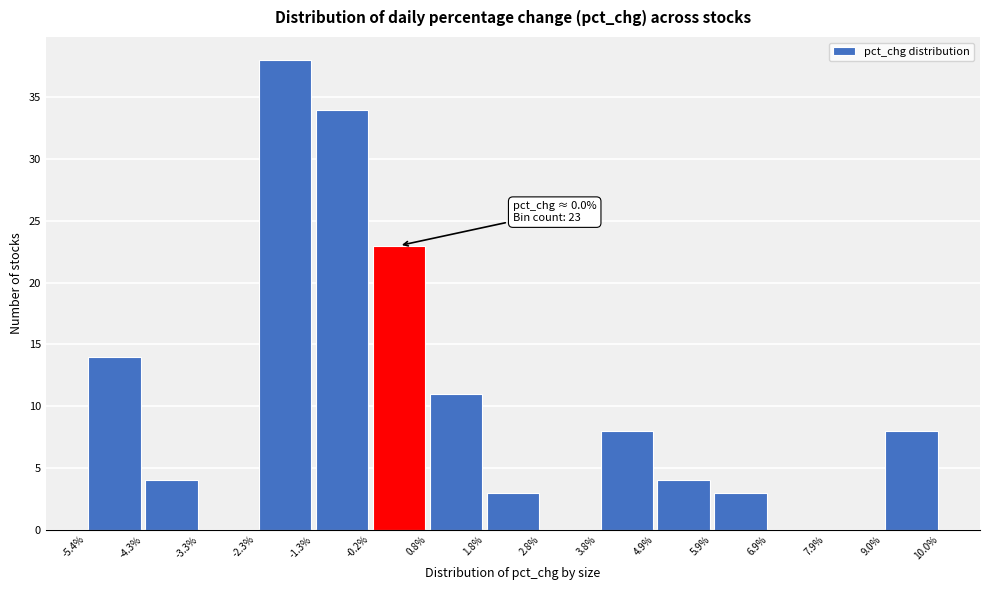

Which range on the x-axis has the tallest bar?

-2.3% to -1.3%